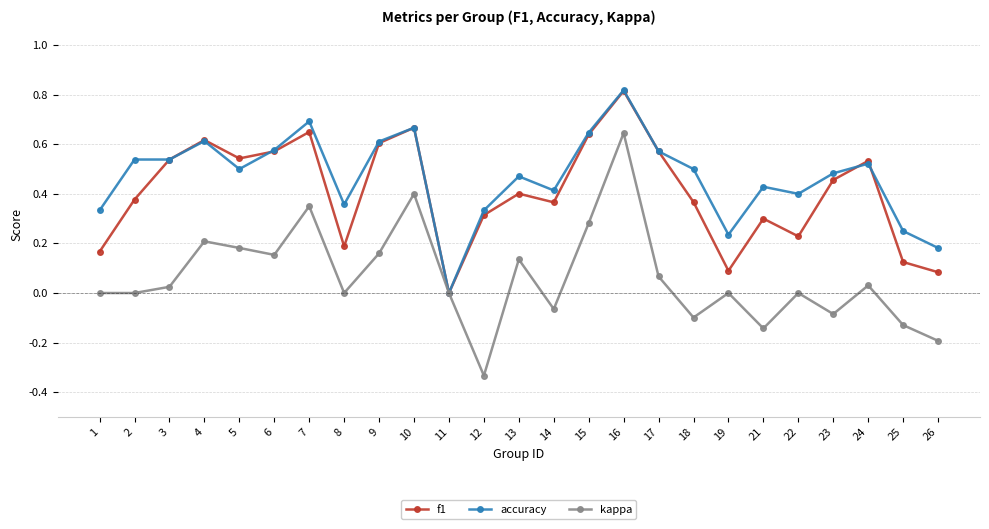

True or false: f1 has more than 0 points higher than both neighbors.

True